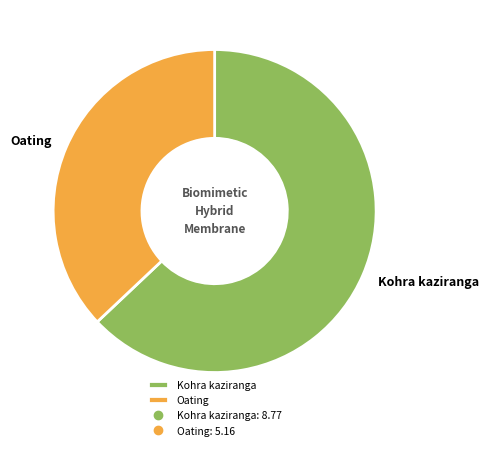

What is the ratio of the value at Oating to the value at Kohra kaziranga?

0.6